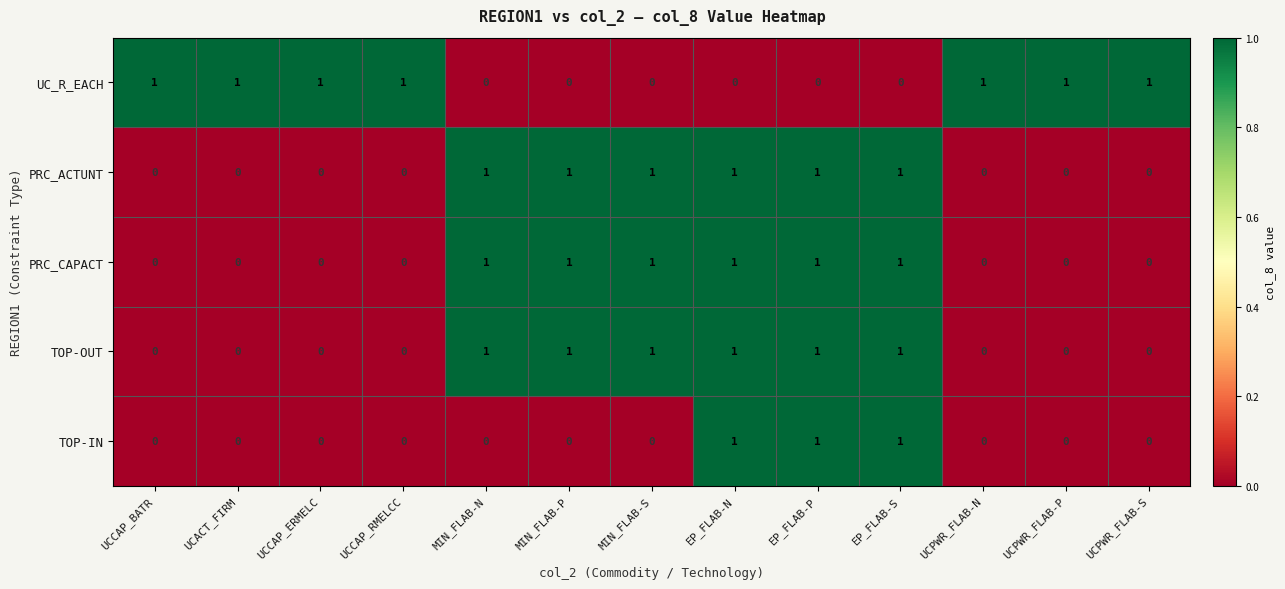

The PRC_CAPACT series shows -1 at UCCAP_BATR. True or false?

False